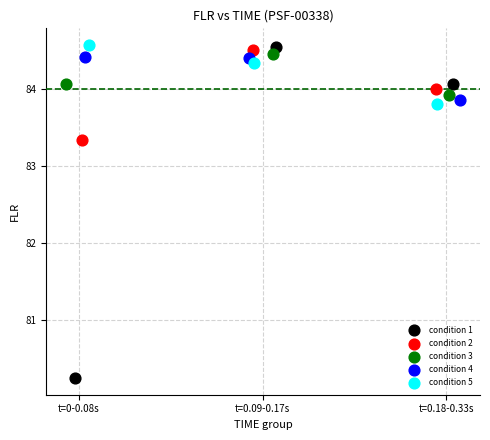

Which series contains the lowest Y value?

condition 1